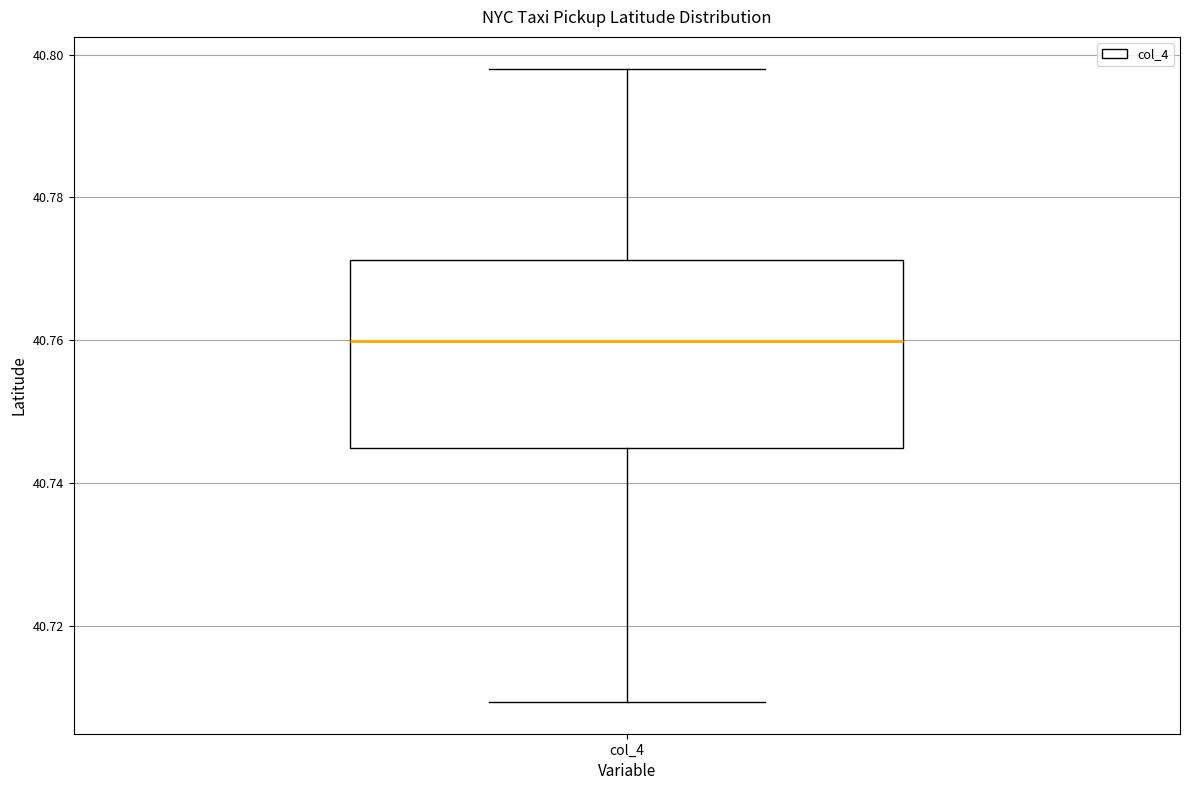

Where does the median line of the box for col_4 sit on the y-axis? The values are not printed on the chart, so give them approximately, as read against the axis.

40.760